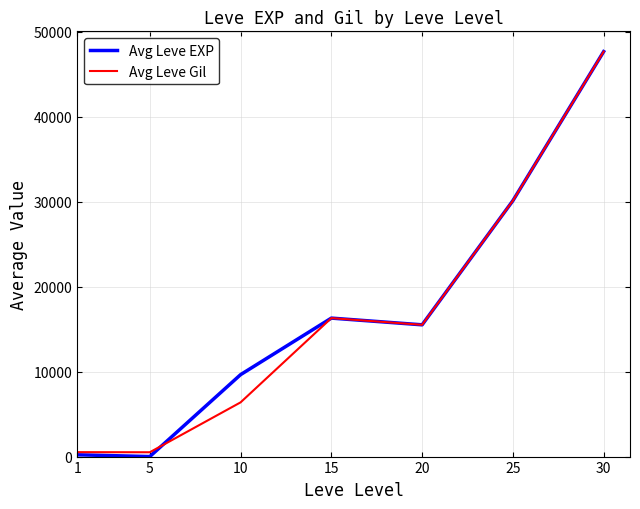

Where is Avg Leve EXP nearest to the value 23822?

25